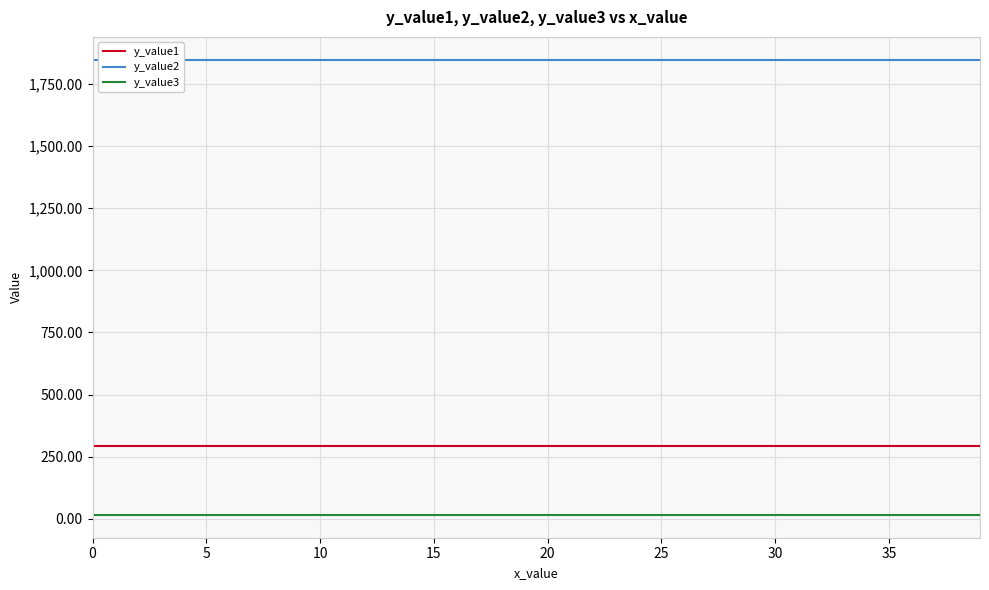

Which series has the largest range (max minus min)?

y_value1